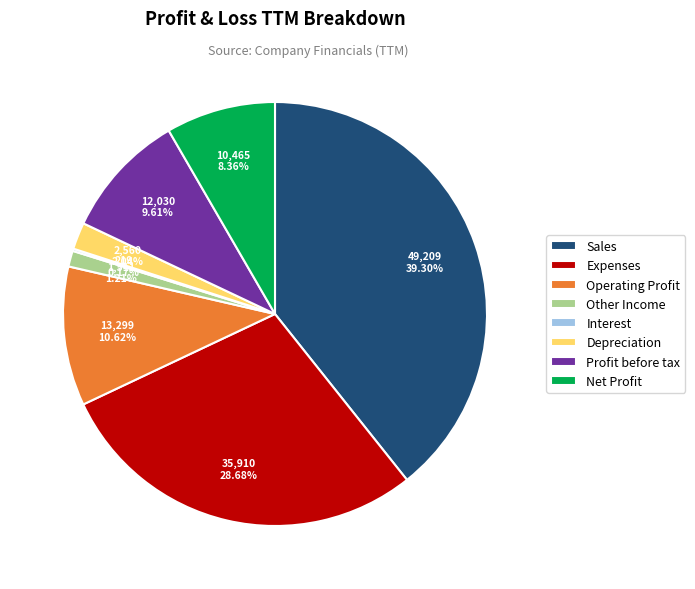

True or false: Net Profit accounts for 8% of the total.

True